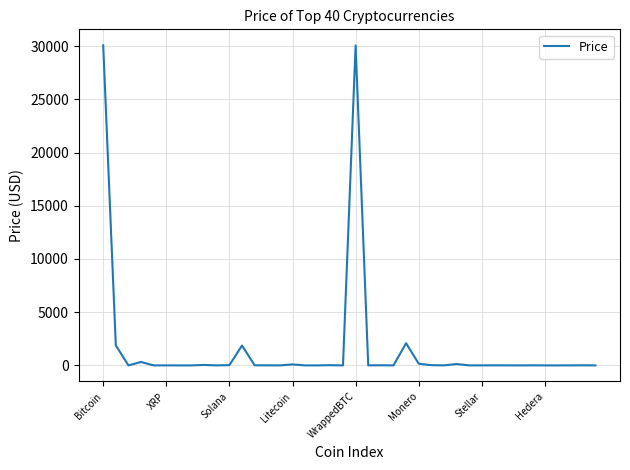

How many lines are shown in the chart?

1